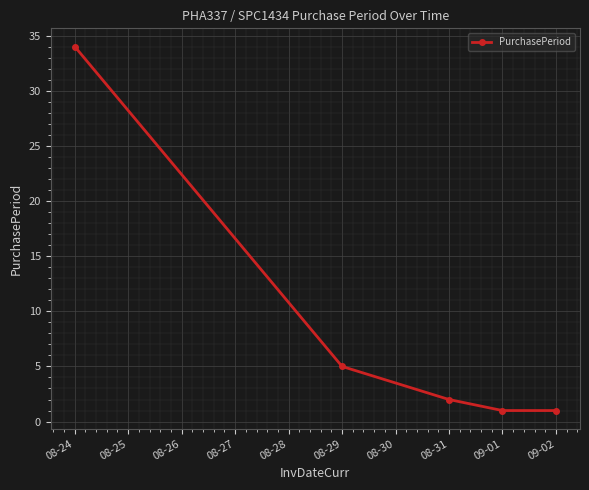

At which label does the data first exceed 2?

08-24